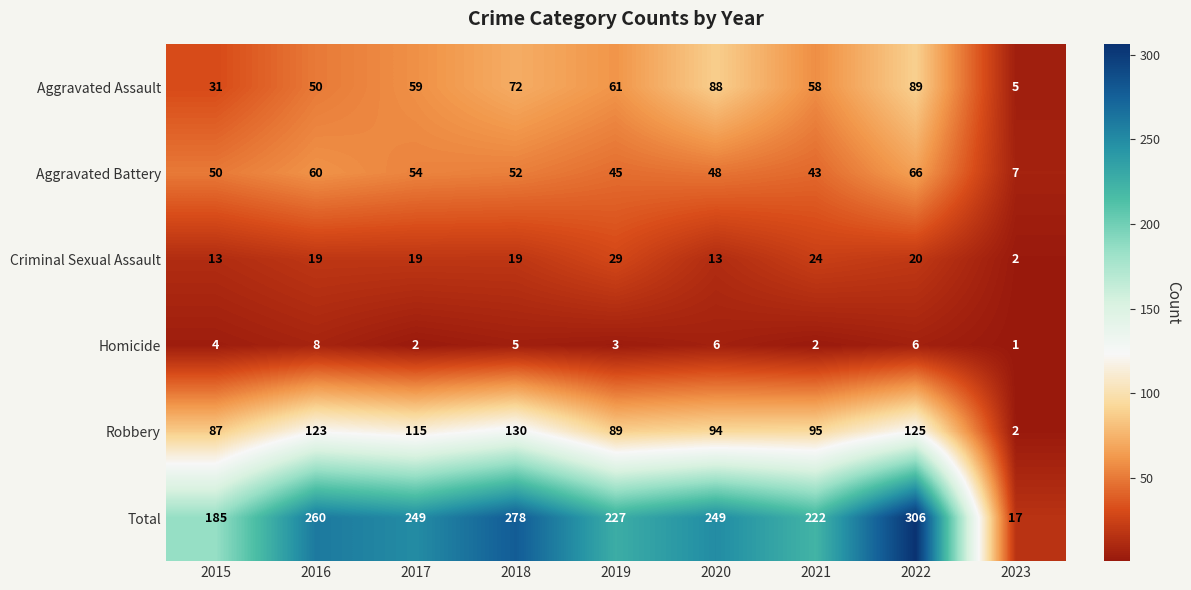

The Robbery series shows 204 at 2022. True or false?

False